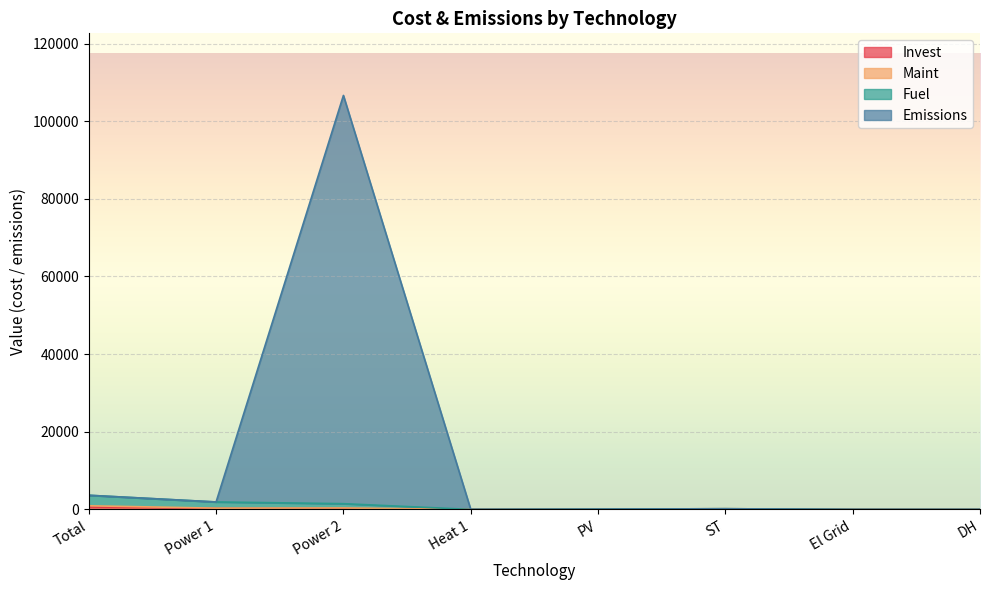

At which category is the sum across all series the highest?

Power 2